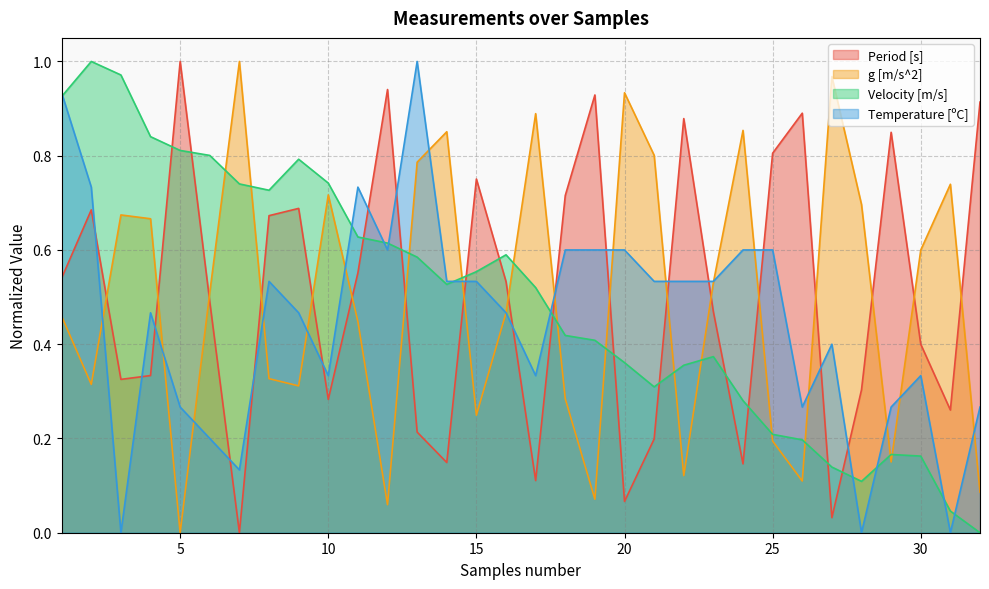

True or false: g [m/s^2] has a value of 0.5 at 6.

True